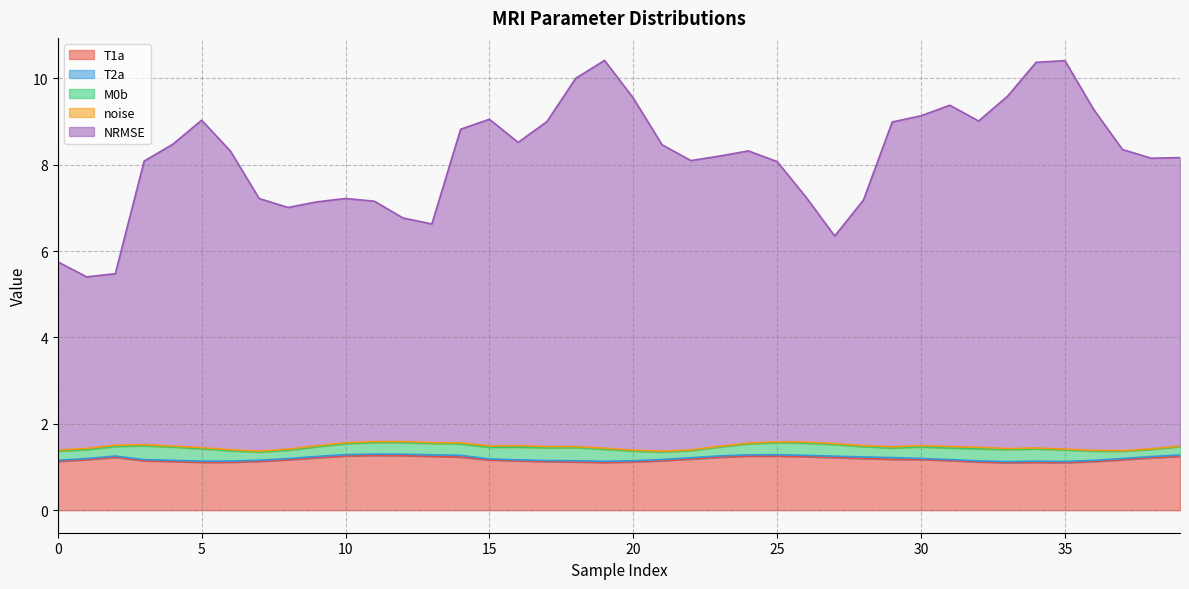

Which series has the widest spread of values?

NRMSE